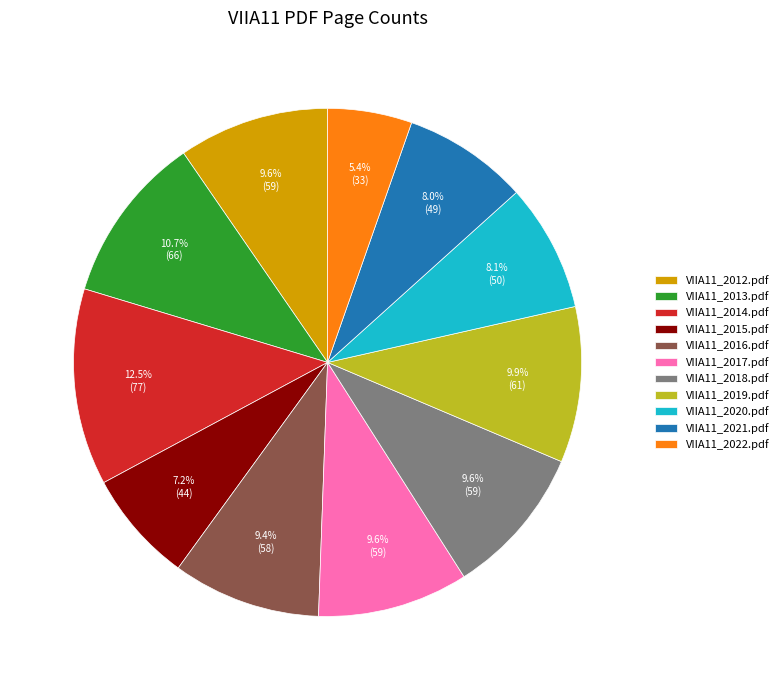

Does VIIA11_2016.pdf account for over 50% of the chart?

No